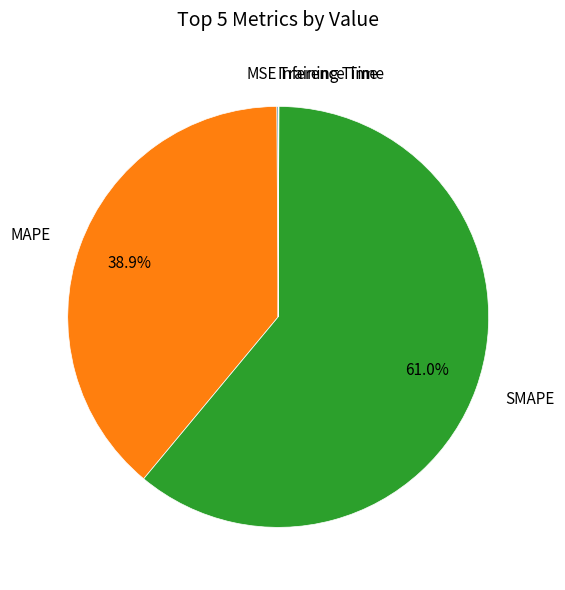

Rank the categories by value from lowest to highest.

Training Time, Inference Time, MSE, MAPE, SMAPE